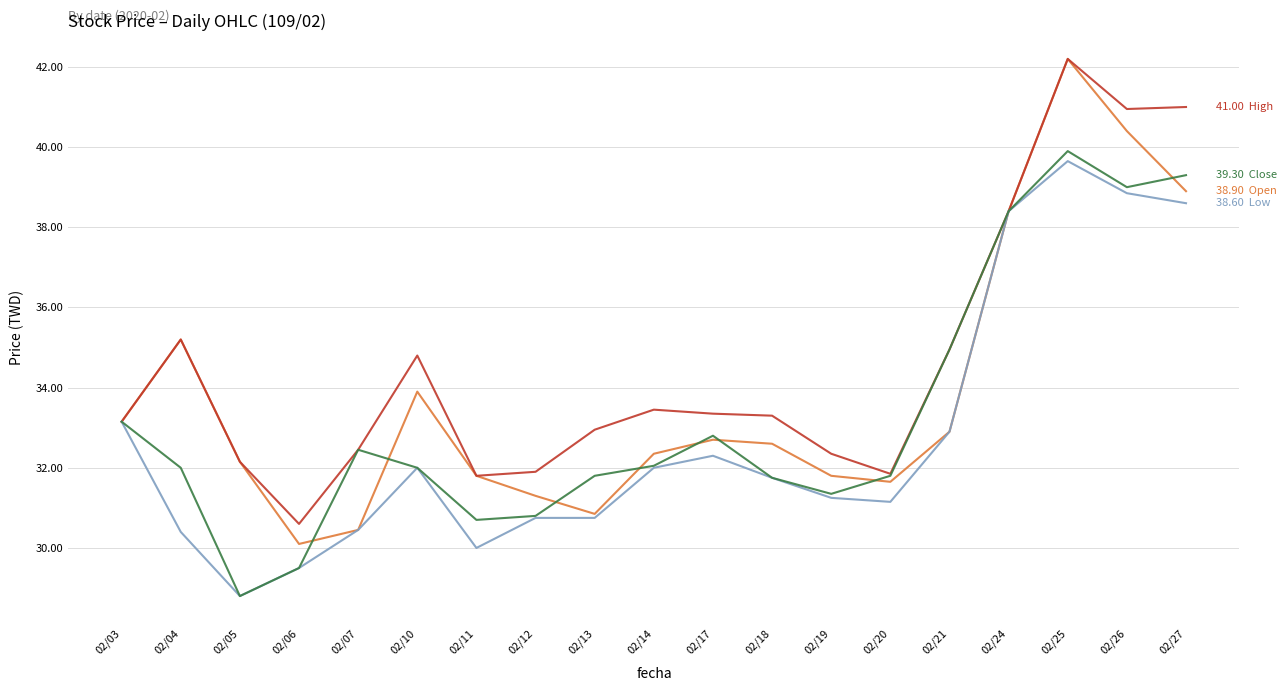

What is the difference between the highest and lowest values at 02/10?

2.8